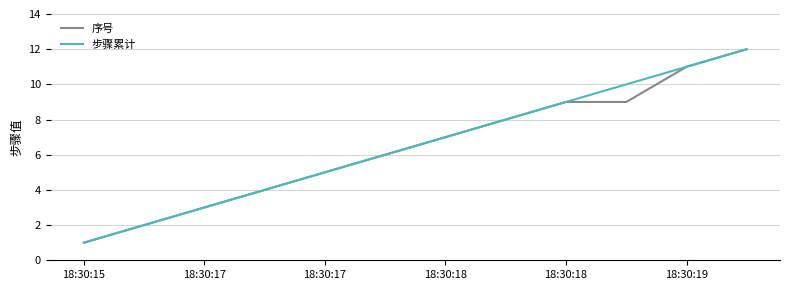

What are all the series names shown in the legend?

序号, 步骤累计